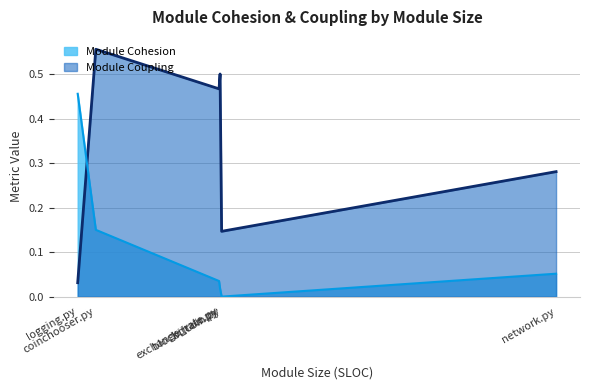

What is the total value across all series at blockchain.py?

0.5